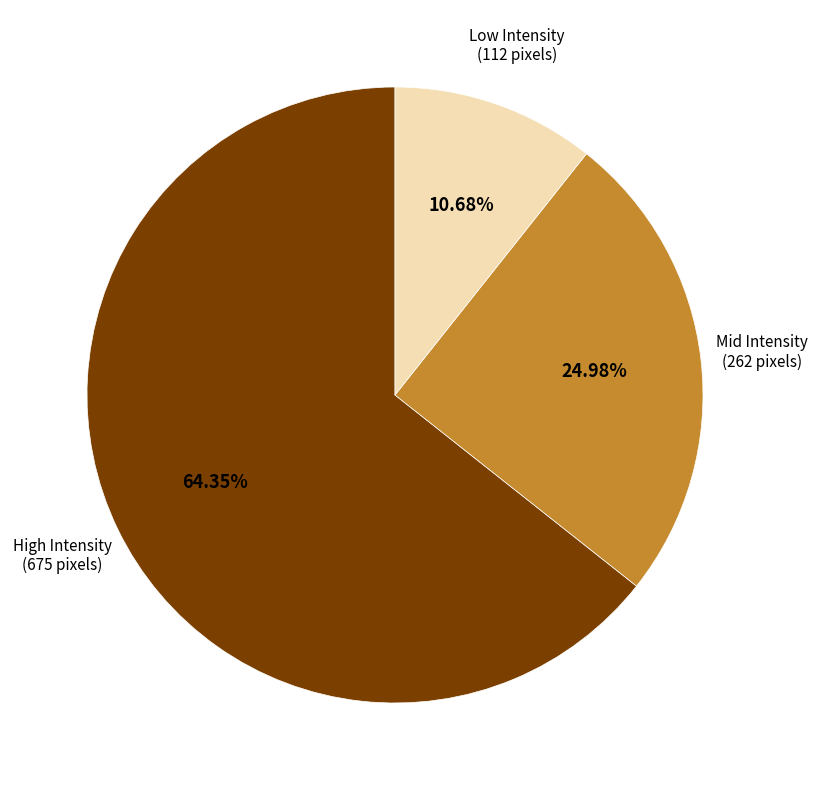

Count the number of slices in the pie.

3